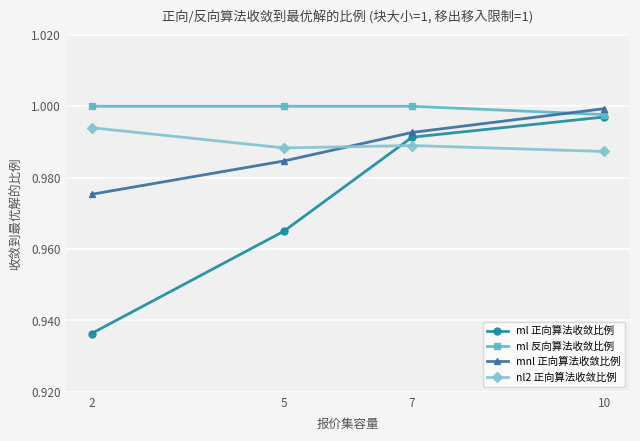

Which category has the highest value in the ml 正向算法收敛比例 series?

10